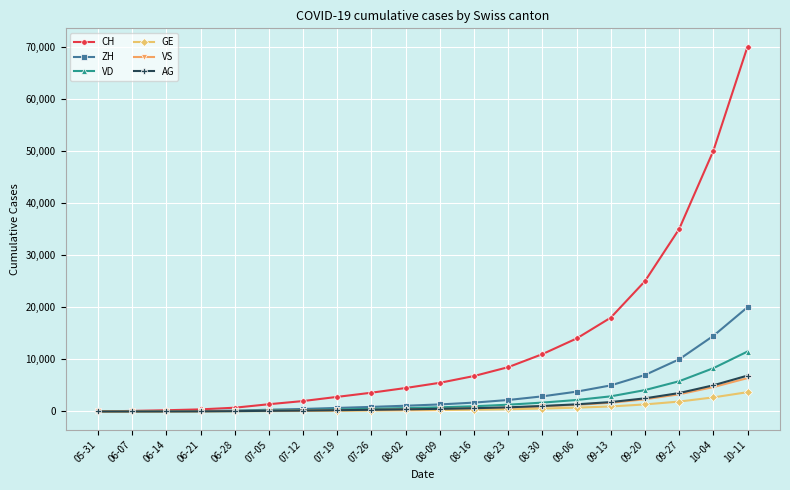

The value of ZH at 05-31 is -7266. True or false?

False